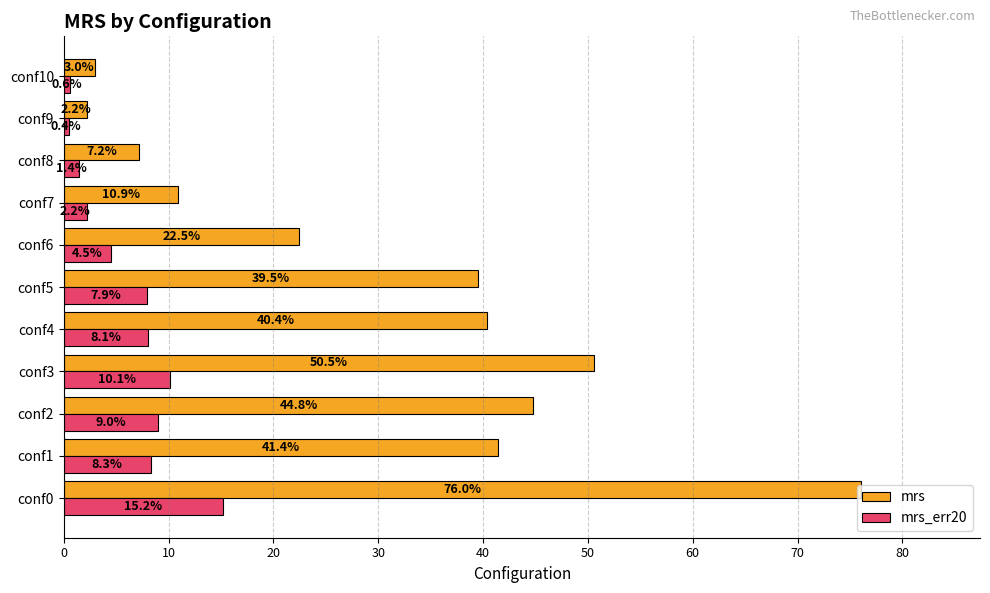

True or false: mrs_err20 has a value of 2.4 at conf3.

False